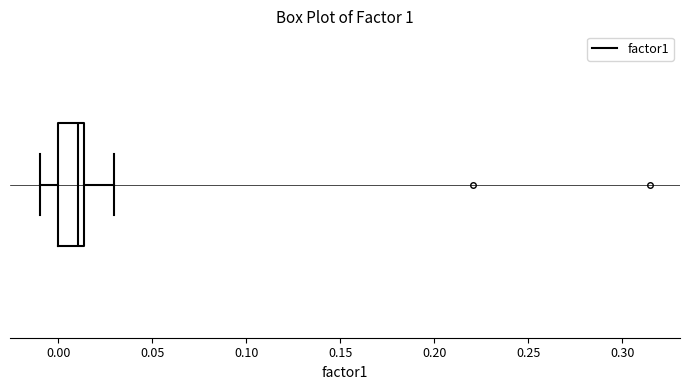

Transcribe this box plot: give where the median line is, the range the box spans, and where the two whiskers end, as read against the x-axis. The values are not printed on the chart, so give them approximately, as read against the axis.

median 0.010, box 0.000 to 0.015, whiskers -0.010 to 0.030